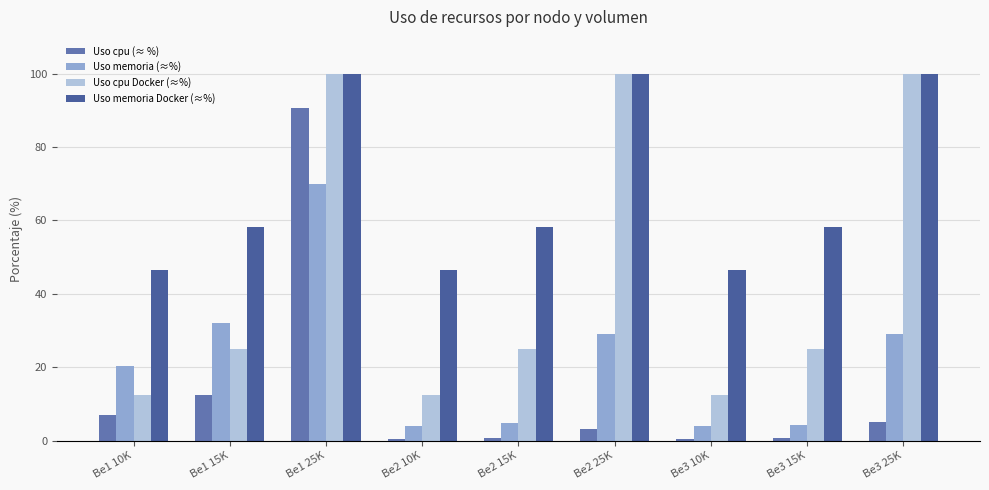

Rank the series at Be3 10K from highest to lowest value.

Uso memoria Docker (≈%), Uso cpu Docker (≈%), Uso memoria (≈%), Uso cpu (≈ %)